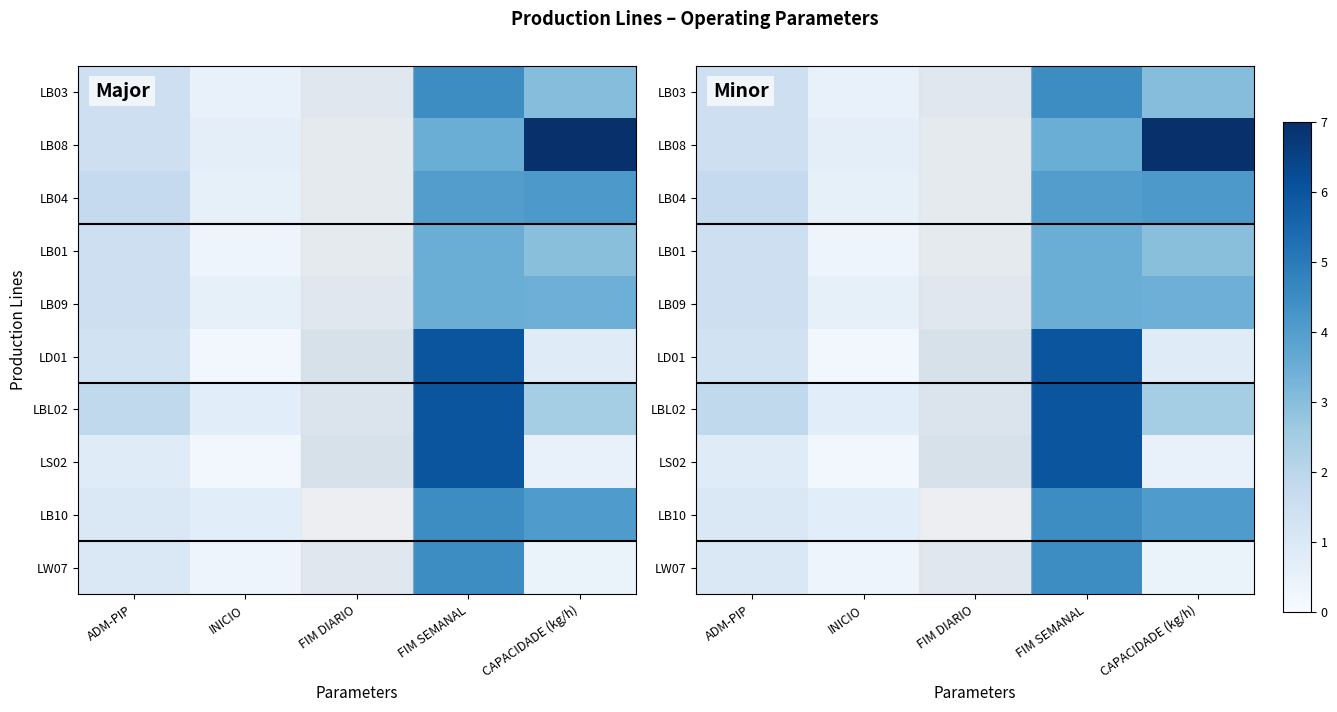

What is the greatest value displayed?

7.0